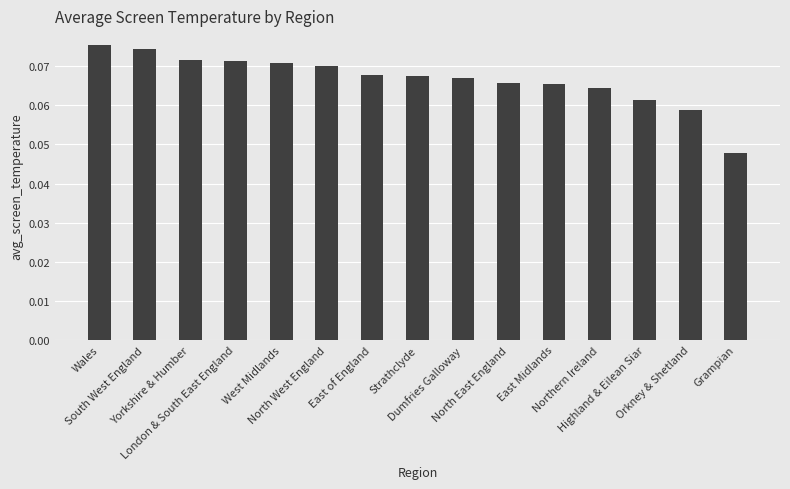

Where is the data nearest to the value 0?

Grampian